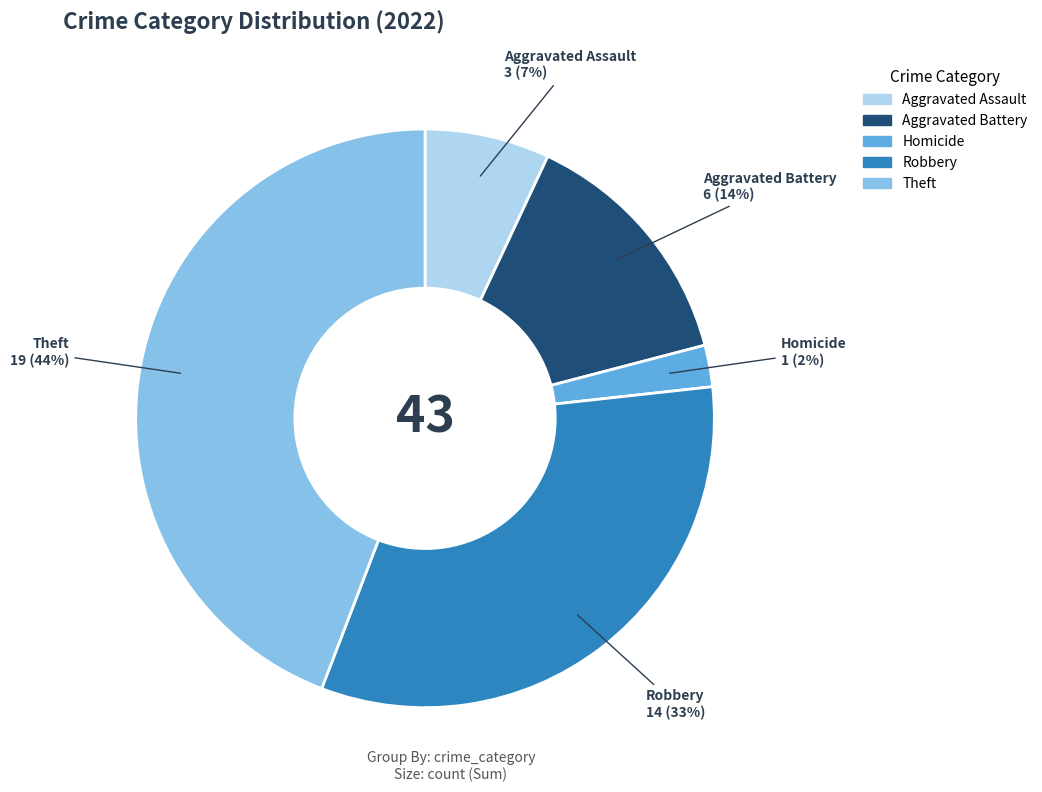

To the nearest percent, what is the average slice percentage?

20%